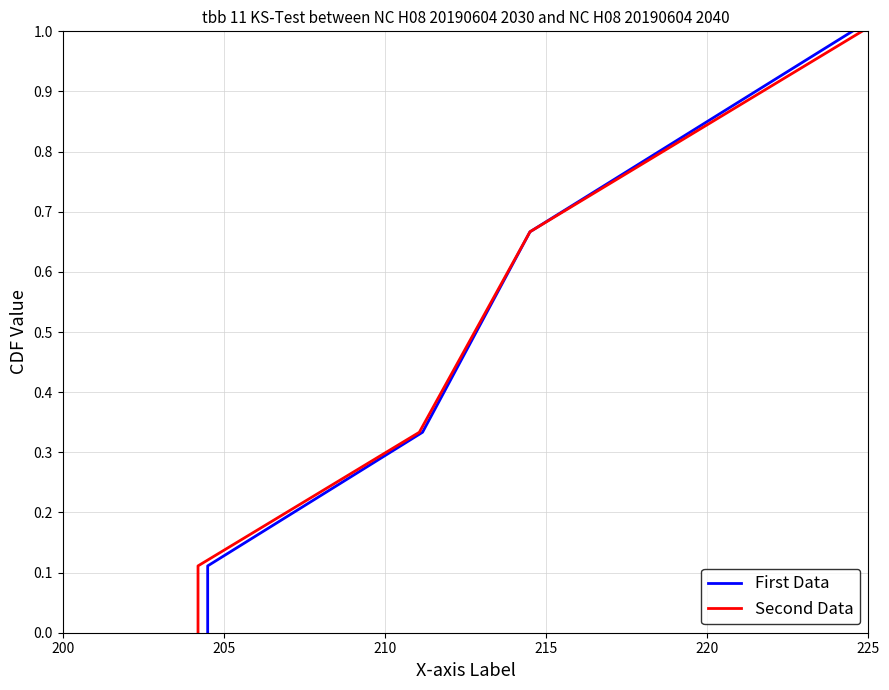

How many lines are shown in the chart?

2